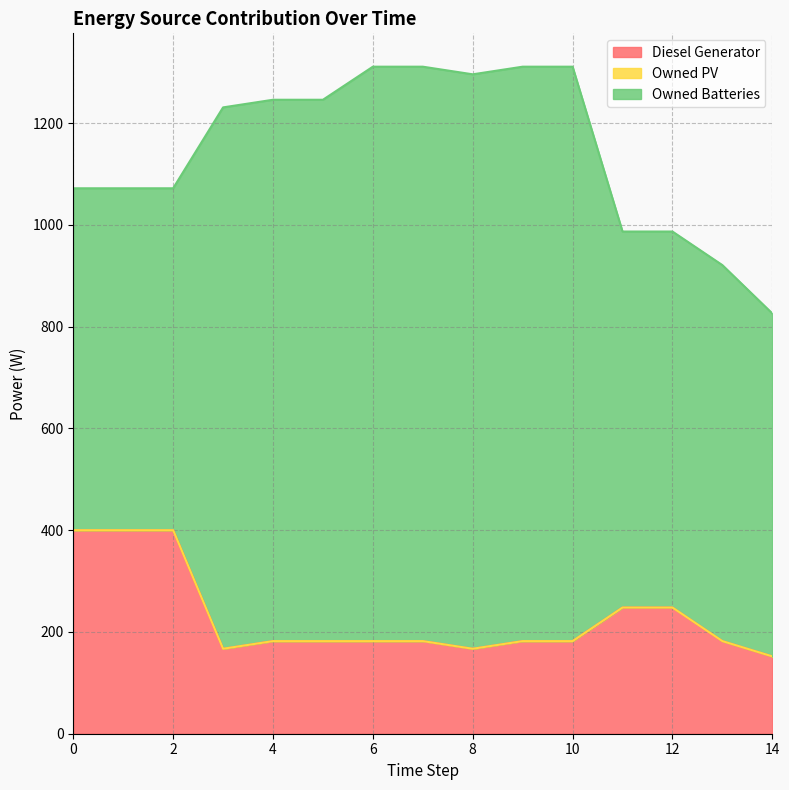

What is the difference between the maximum and minimum values in the Diesel Generator series?

248